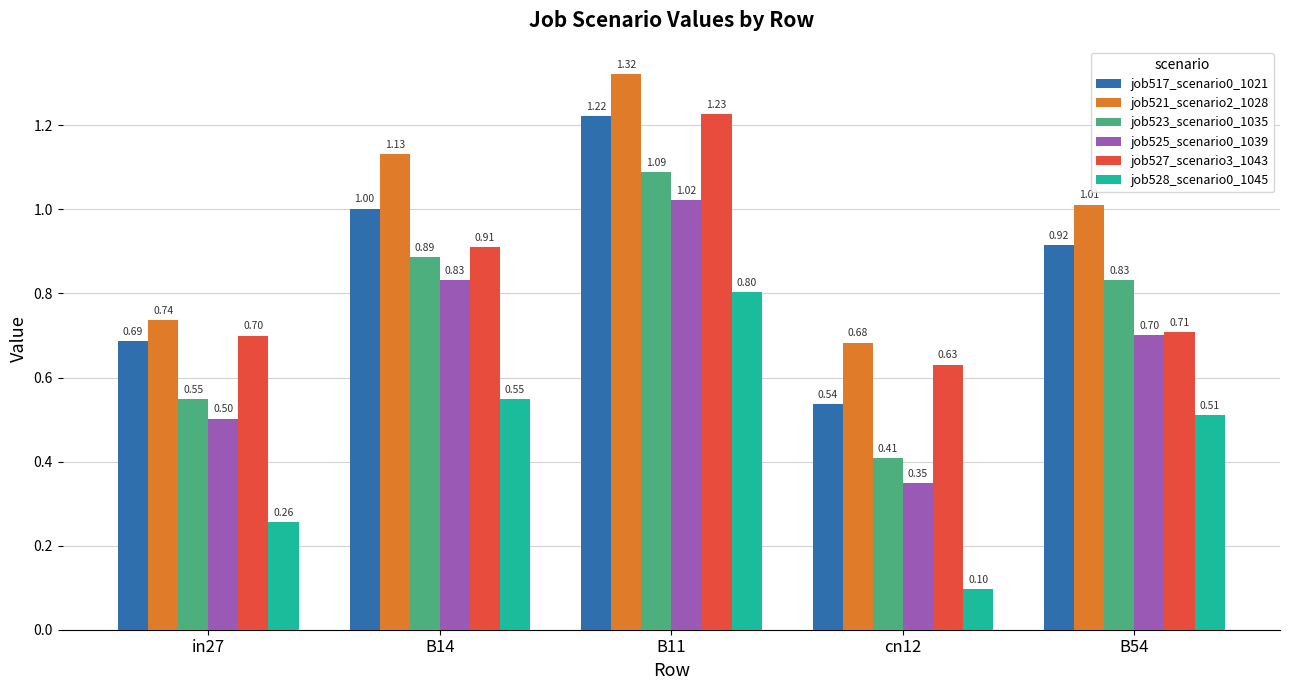

How many categories are shown in the chart?

5